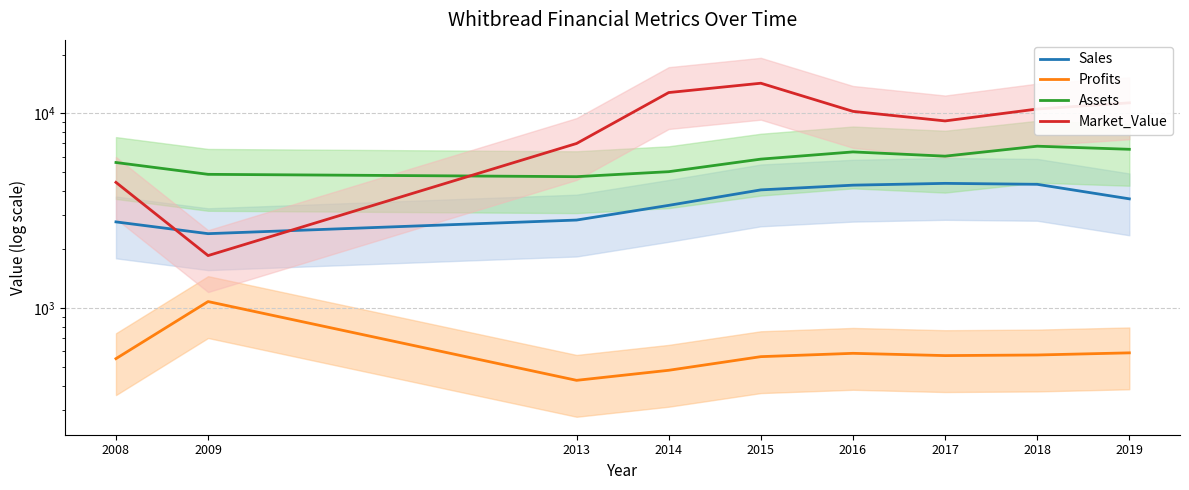

In Profits, how many points are lower than both neighbors (excluding endpoints)?

2